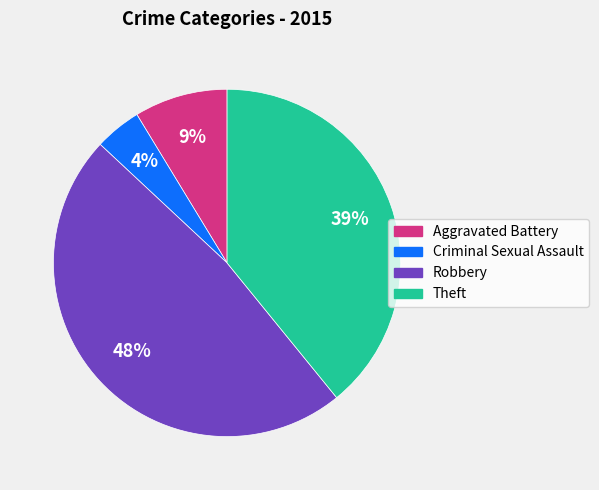

What is the largest slice in the pie chart?

Robbery